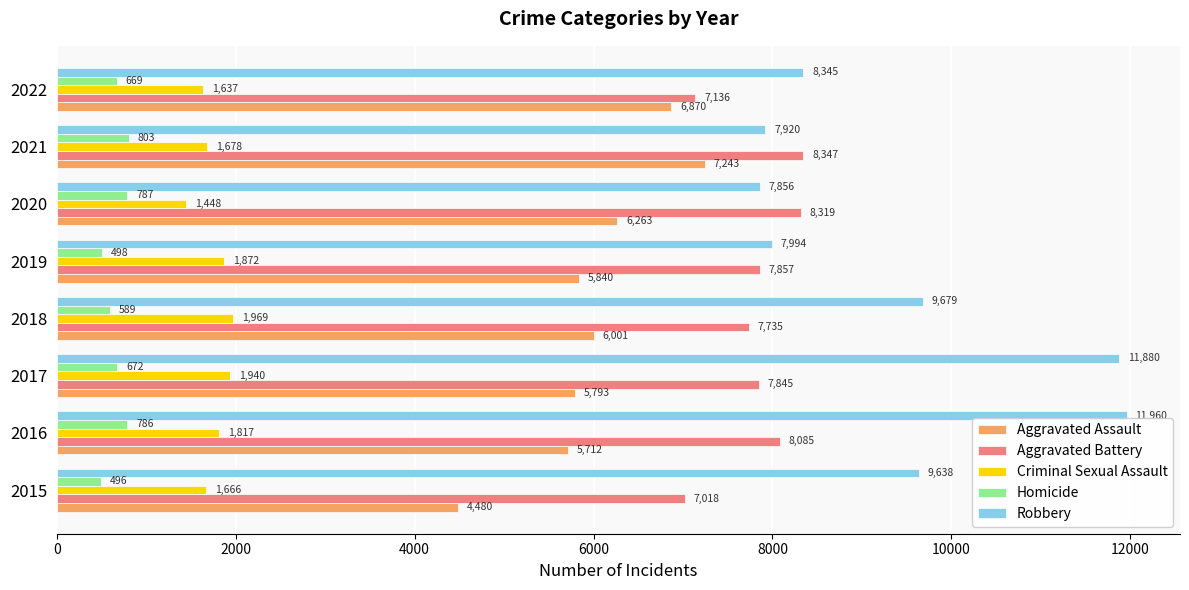

At how many categories does at least one series exceed 9342?

4